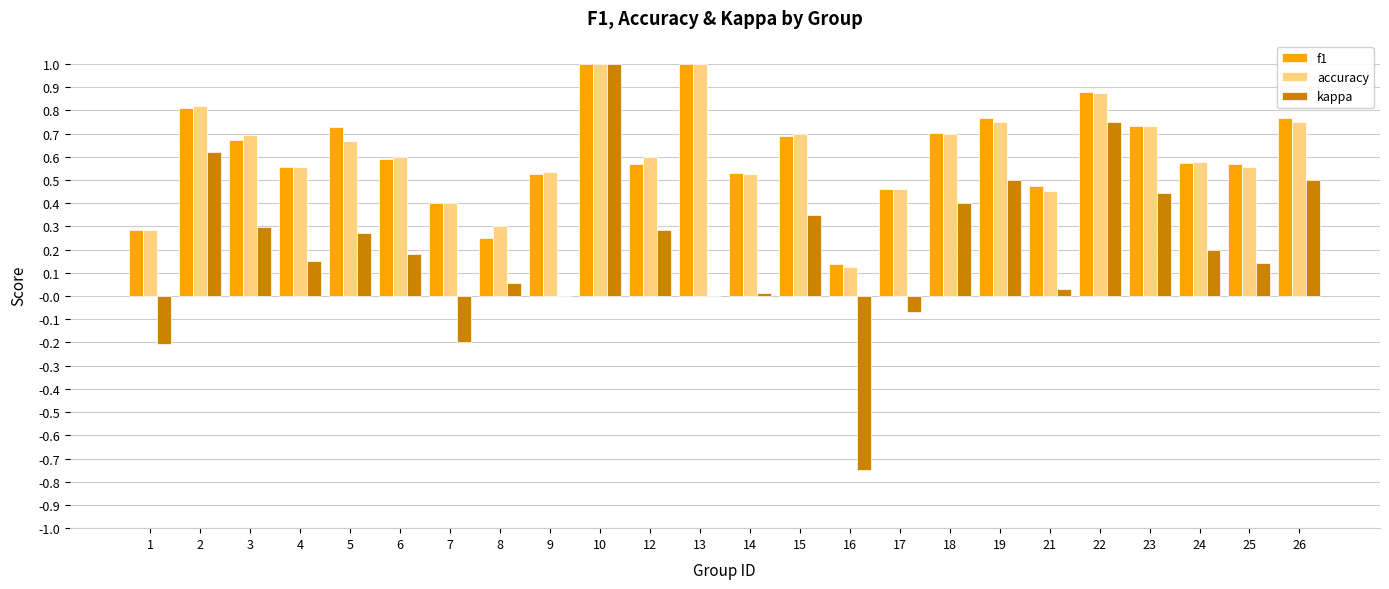

What is the total value across all series at 26?

2.0